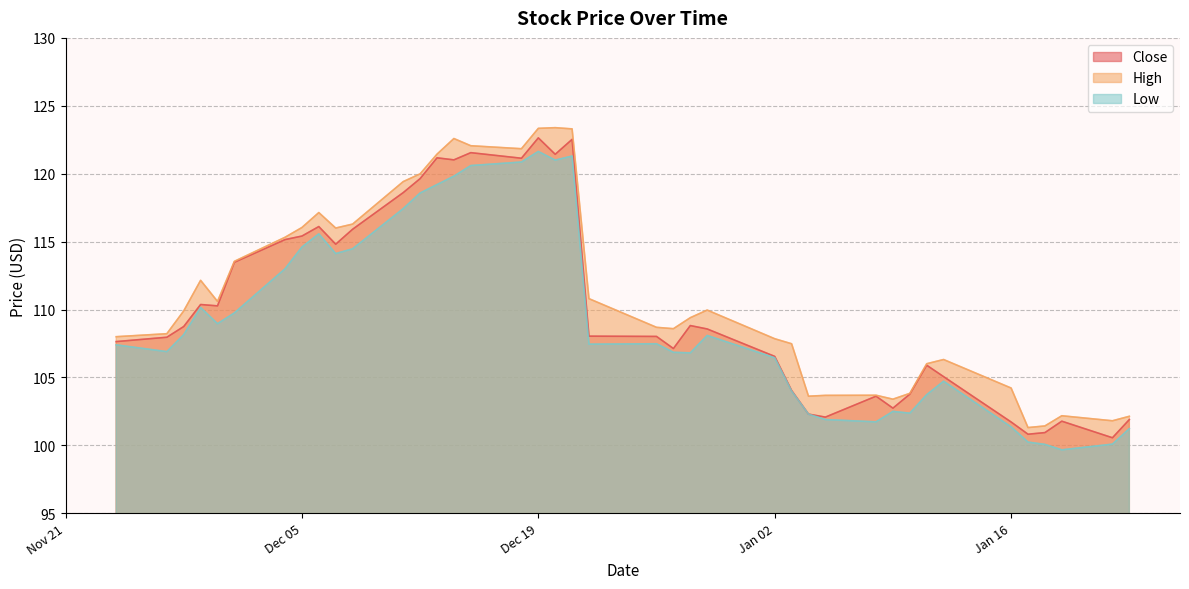

Which has a higher value, 2024-01-05 or 2023-12-13?

2023-12-13